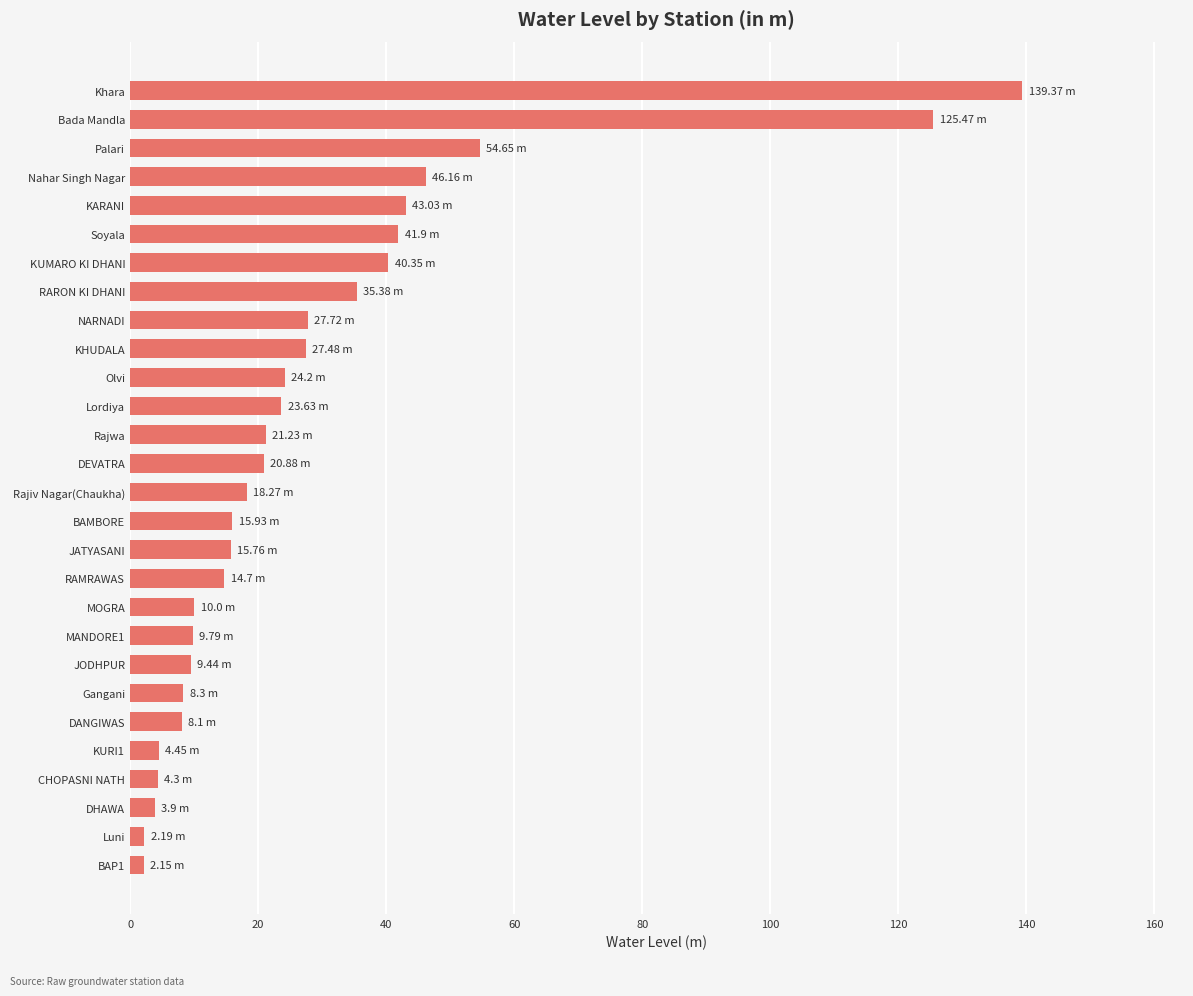

At which label is the value closest to 70?

Palari